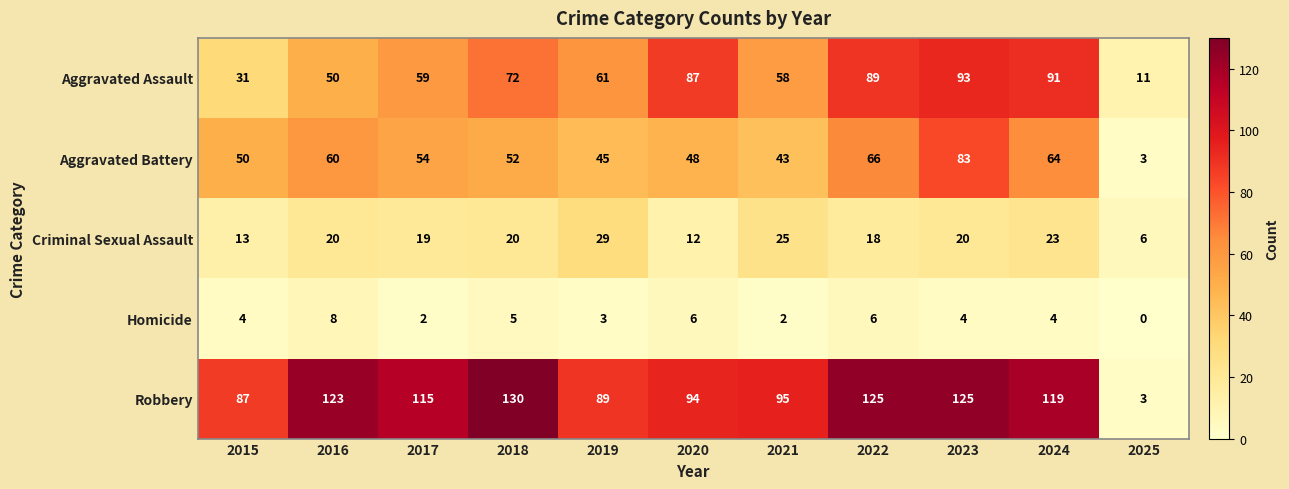

Rank the series by their maximum value, from highest to lowest.

Robbery, Aggravated Assault, Aggravated Battery, Criminal Sexual Assault, Homicide